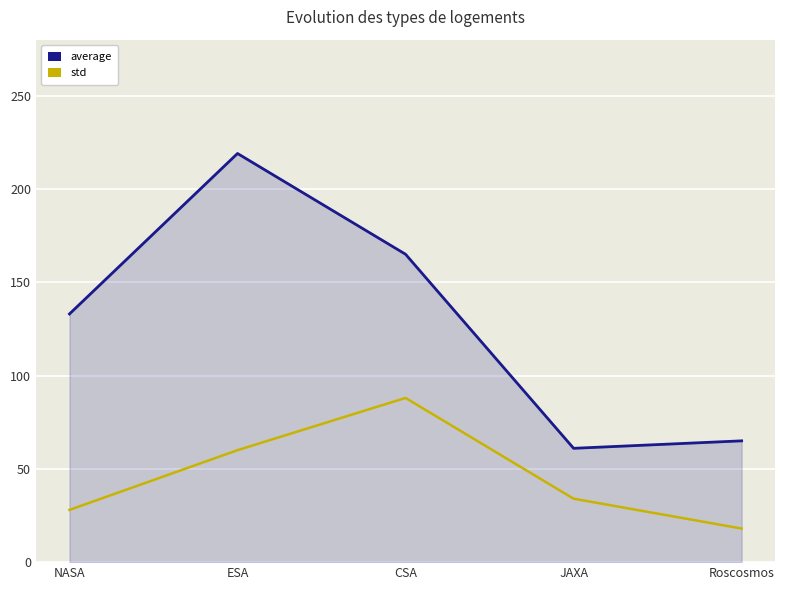

Reading left to right, what are all the values shown in this chart?

average: NASA=133	ESA=219	CSA=165	JAXA=61	Roscosmos=65
std: NASA=28	ESA=60	CSA=88	JAXA=34	Roscosmos=18